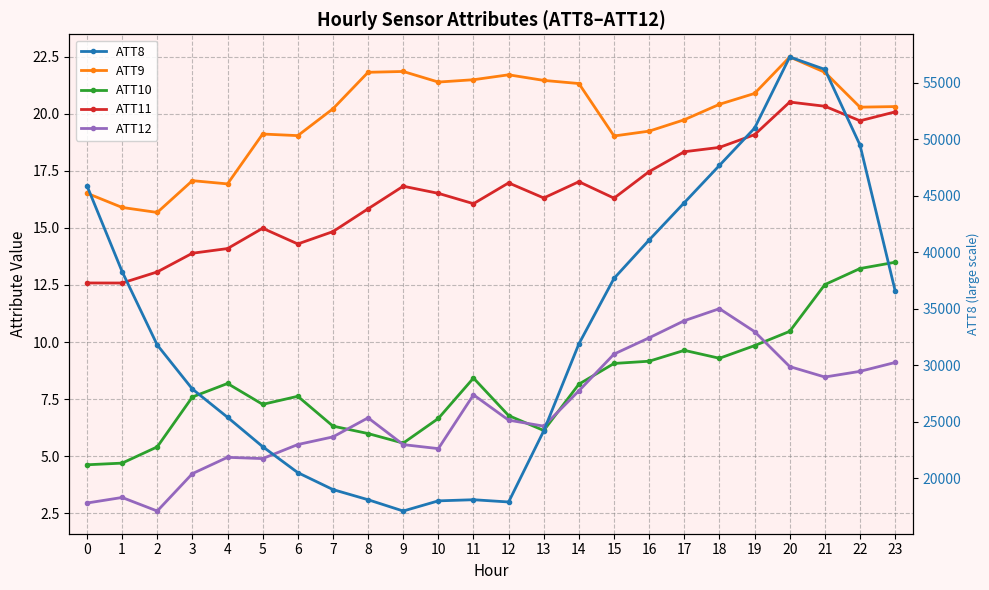

Between 2 and 18, which series saw the biggest shift?

ATT8